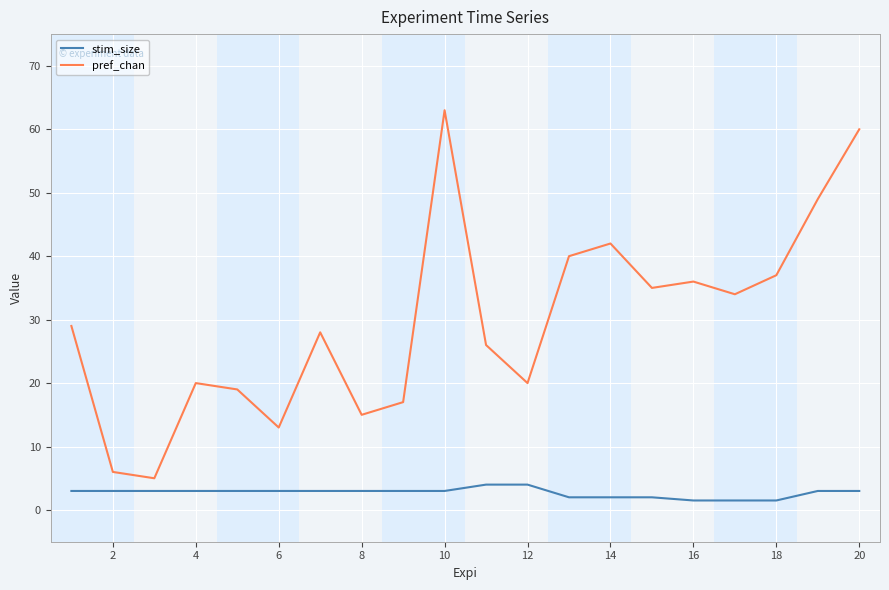

What is the maximum value for stim_size?

4.0